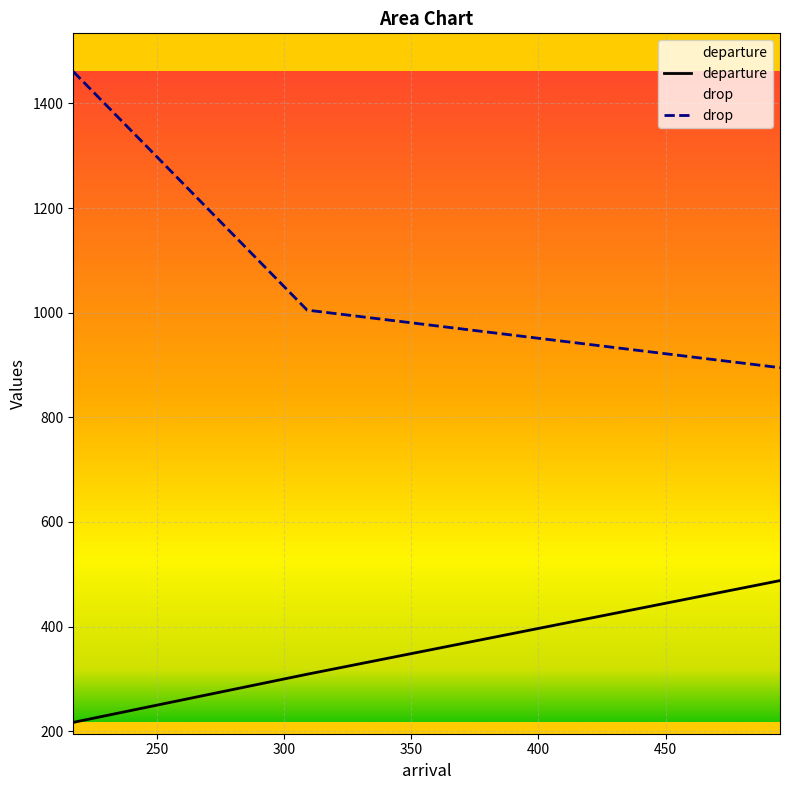

What is the value of the departure point at the 1st from the left?

217